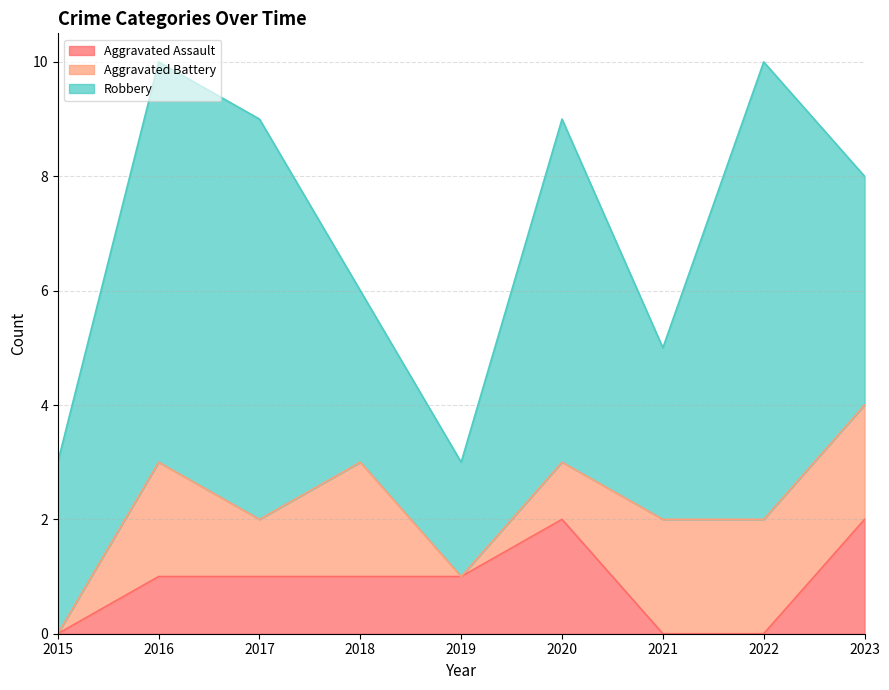

What are all the series names shown in the legend?

Aggravated Assault, Aggravated Battery, Robbery